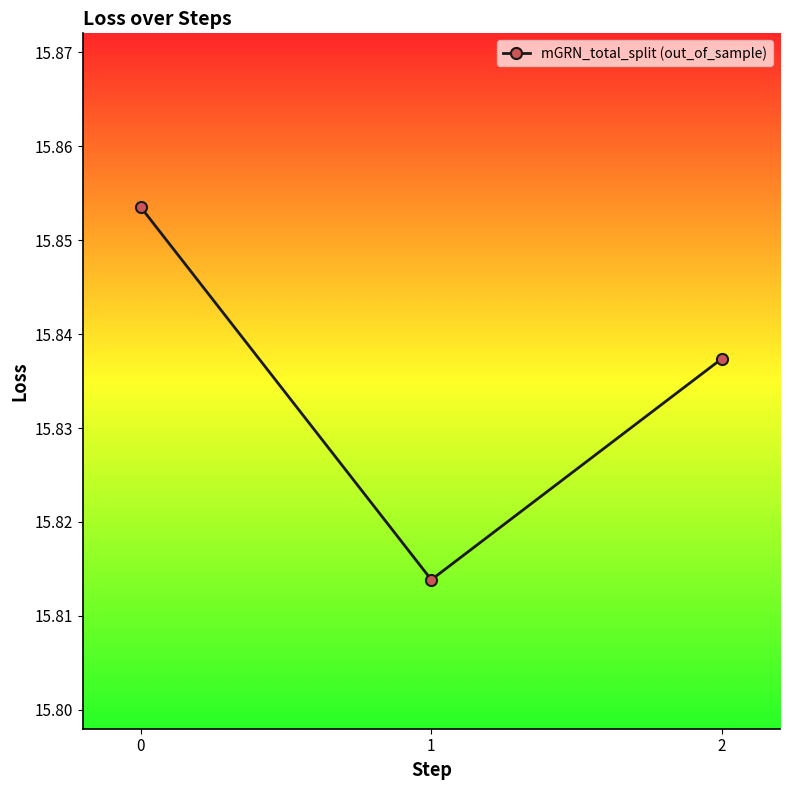

The value at 0 is 28.5. True or false?

False